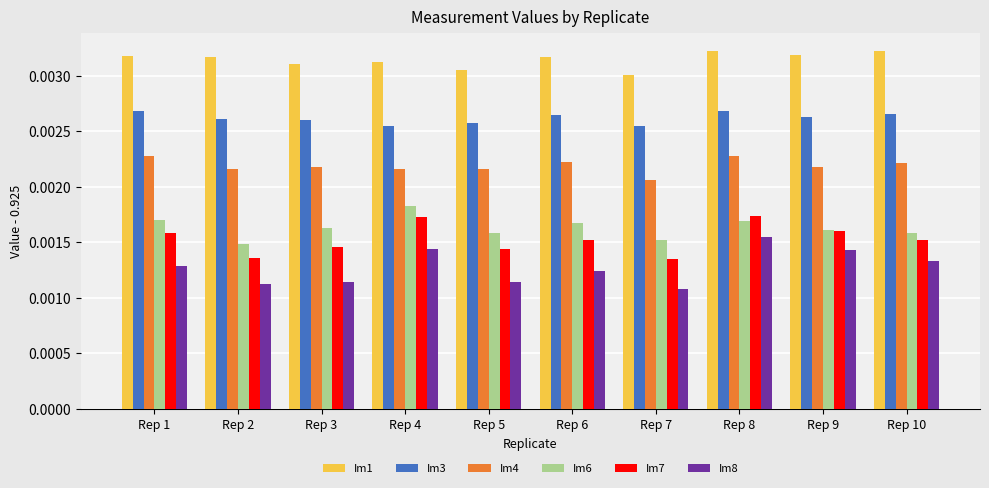

Rank the series by their maximum value, from lowest to highest.

Im8, Im7, Im6, Im4, Im3, Im1